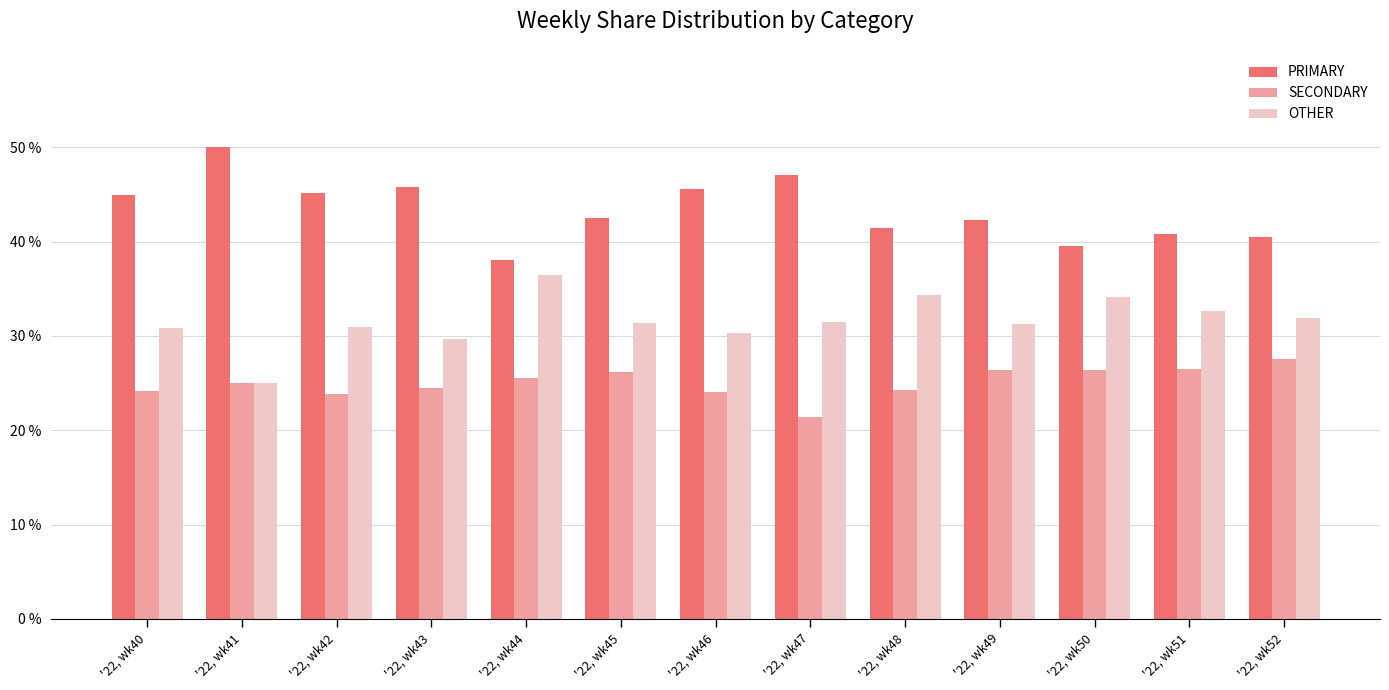

Is it true that SECONDARY equals 9.3 at '22, wk49?

False